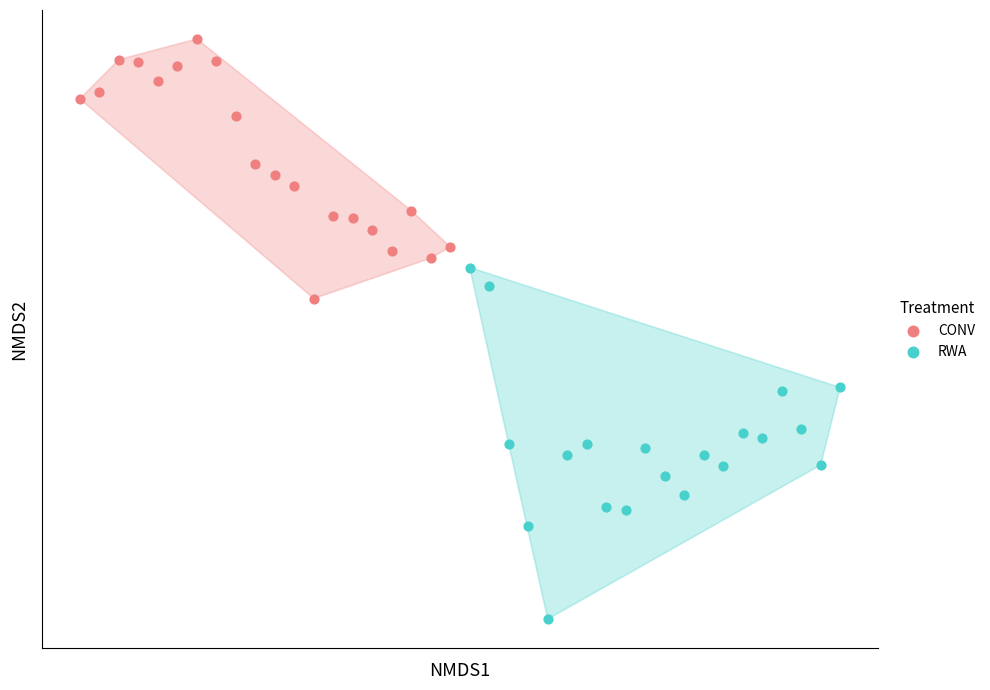

What are all the series names shown in the legend?

CONV, RWA